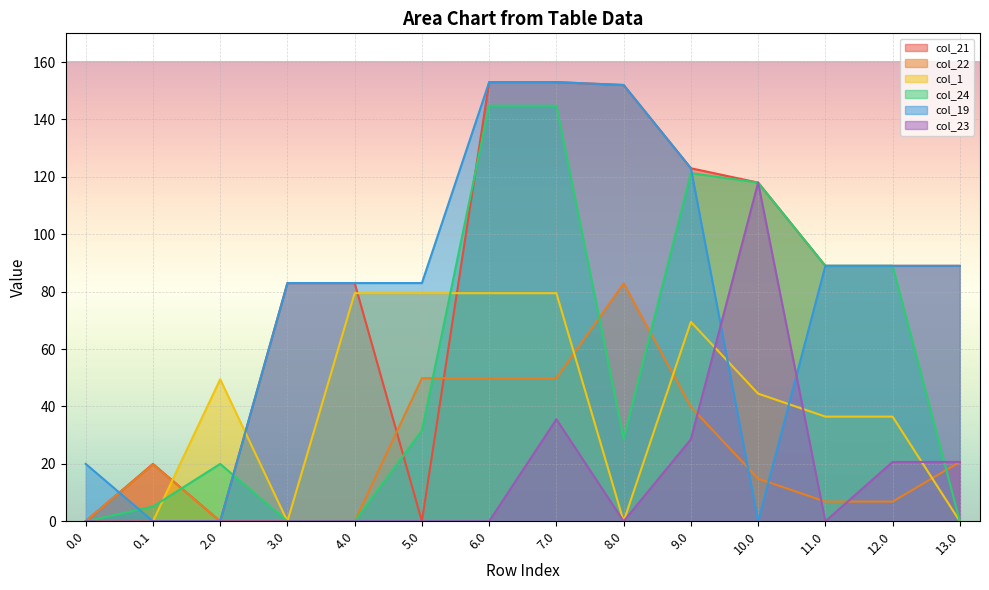

What is the value of the col_23 point at the 11th from the left?

118.0